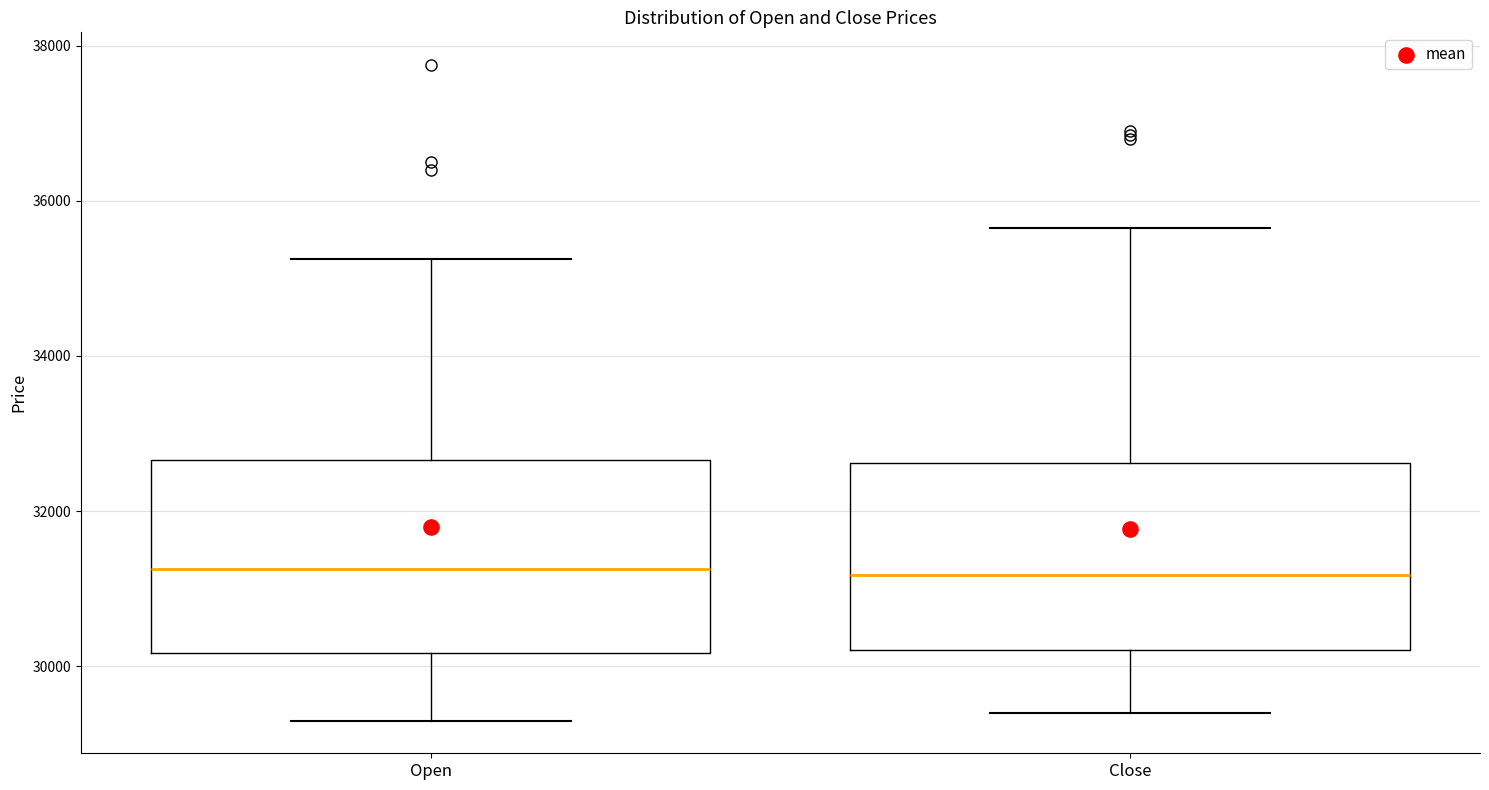

Where is the lower edge of the box for Open on the y-axis? The values are not printed on the chart, so give them approximately, as read against the axis.

30200